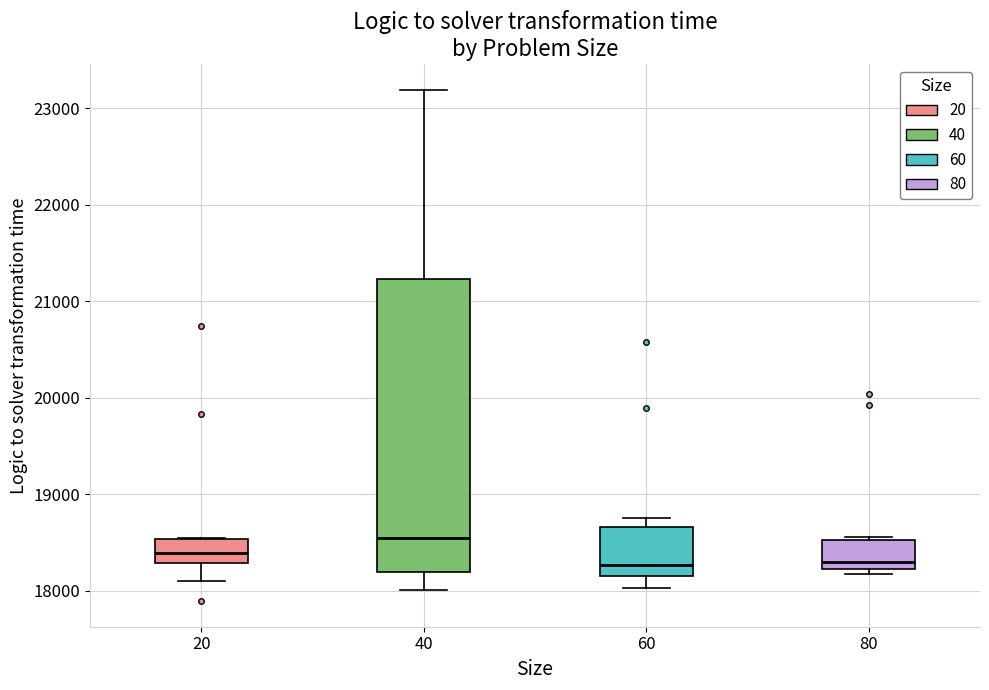

Reading left to right, read every box against the y-axis: the position of its median line, the range the box covers, and the ends of its whiskers. The values are not printed on the chart, so give them approximately, as read against the axis.

20: median 18400, box 18300 to 18500, whiskers 18100 to 18500
40: median 18600, box 18200 to 21200, whiskers 18000 to 23200
60: median 18300, box 18200 to 18700, whiskers 18000 to 18800
80: median 18300, box 18200 to 18500, whiskers 18200 (just below the box's lower edge) to 18600